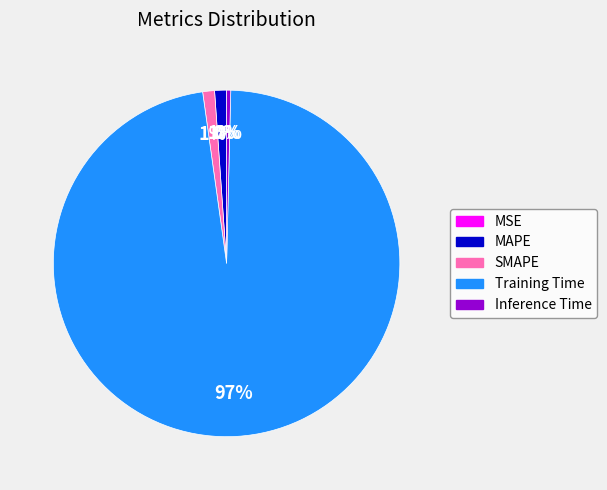

Do SMAPE and Training Time together represent more than half of the pie?

Yes